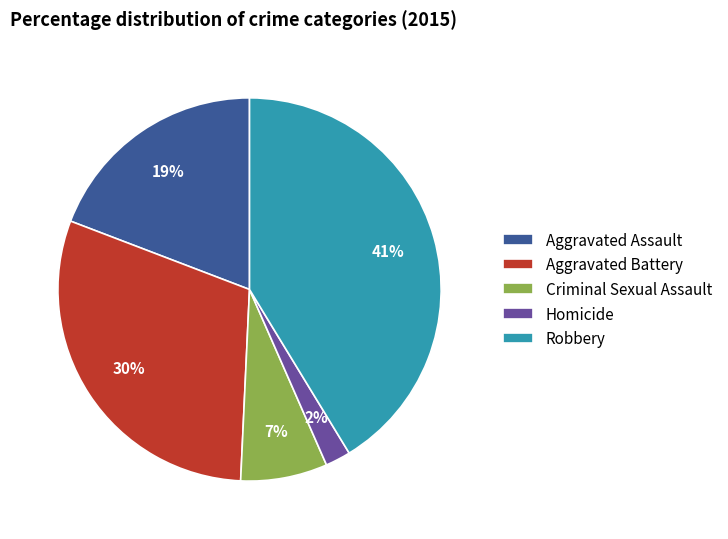

Which slice is the largest?

Robbery